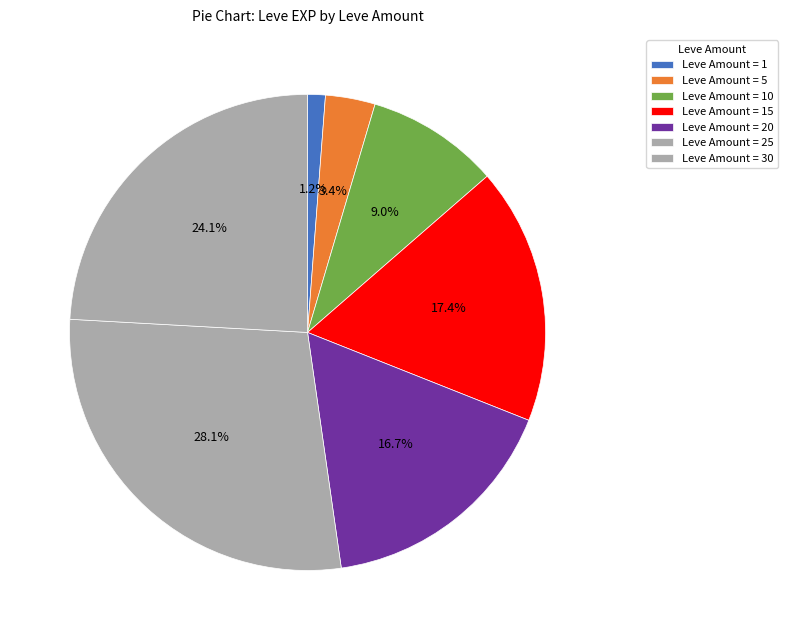

How many segments does this pie chart have?

7